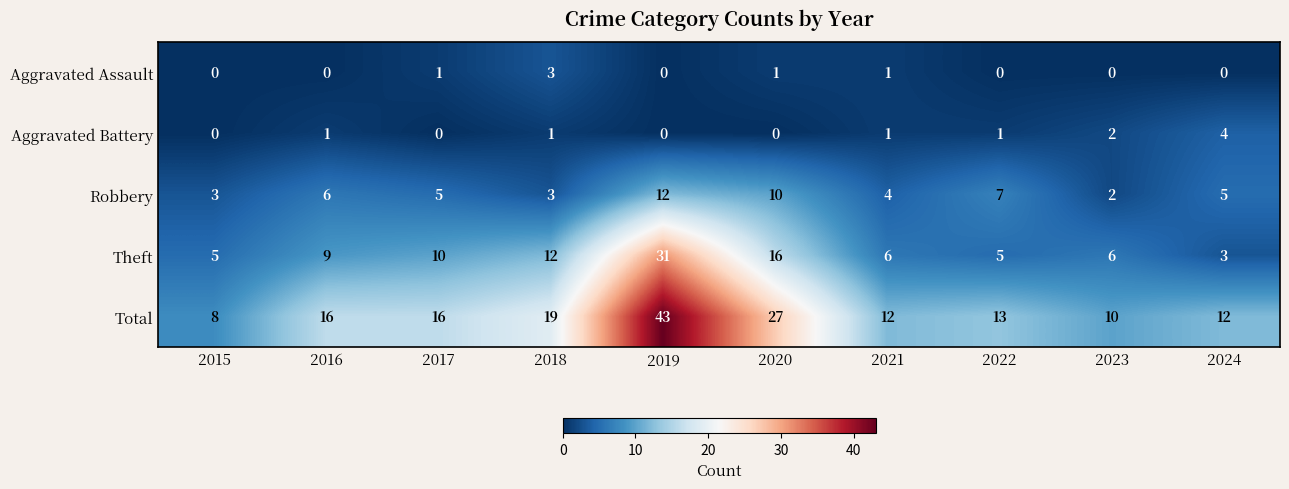

Count the Robbery values in the range 3 to 7.

7